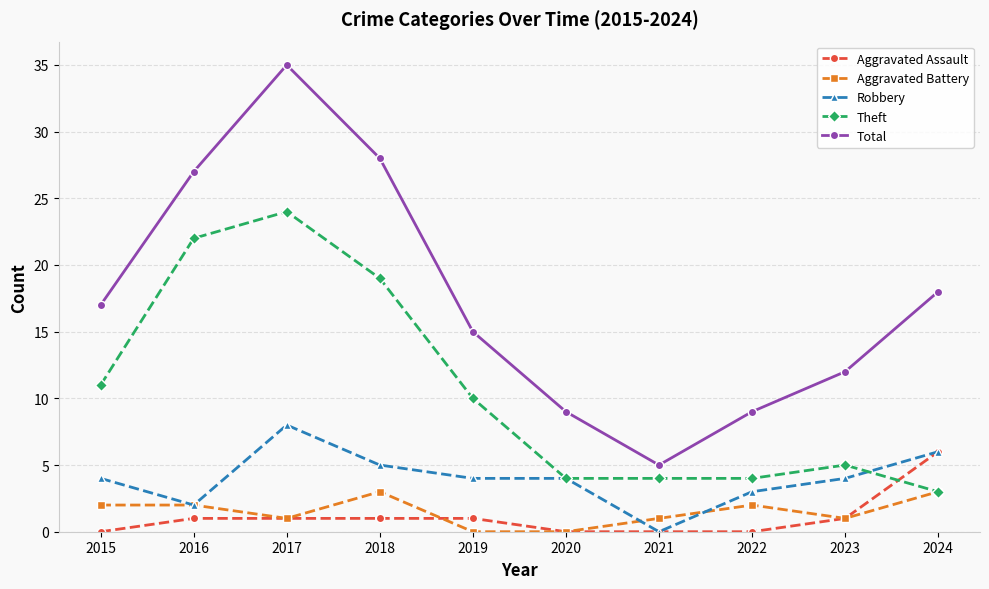

The value of Theft at 2015 is 16. True or false?

False